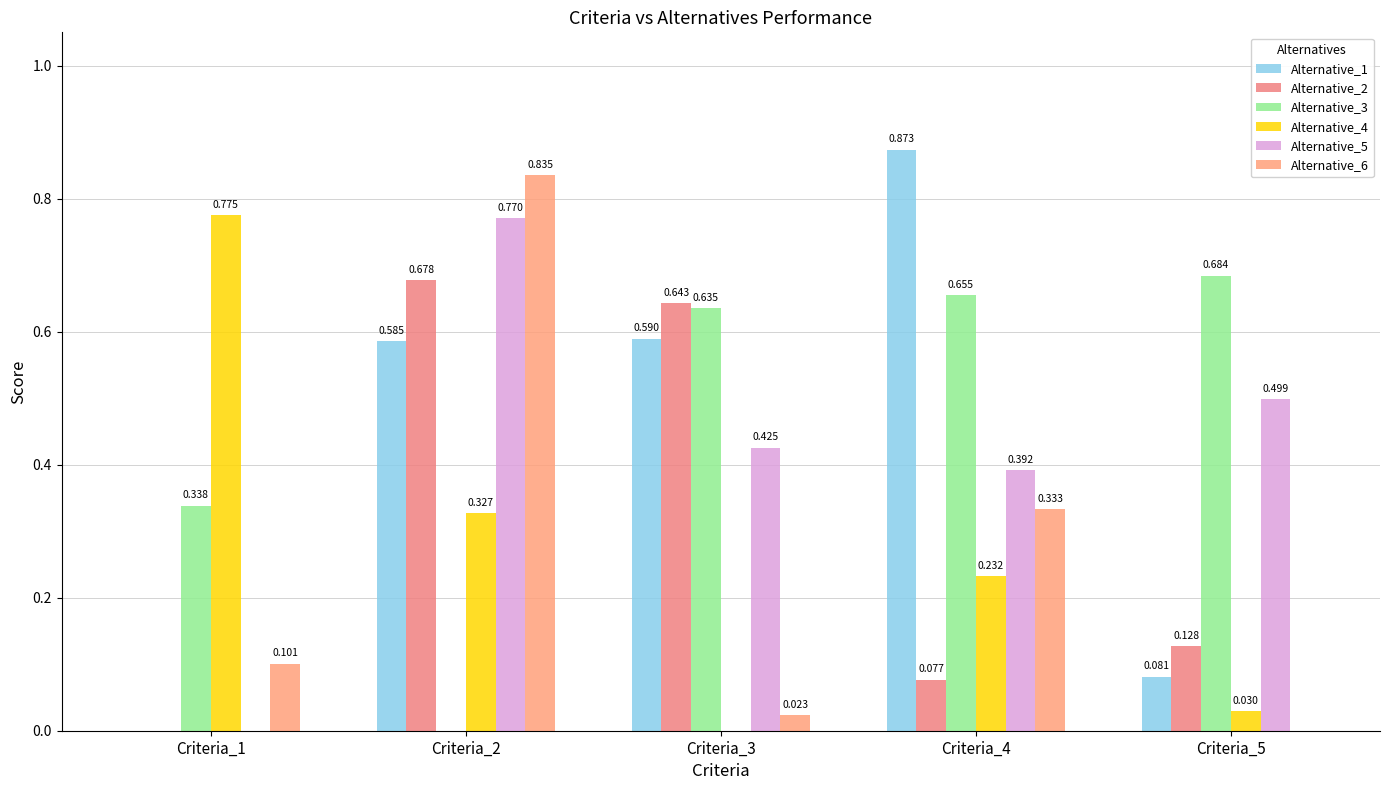

At which label does Alternative_5 reach its minimum?

Criteria_1